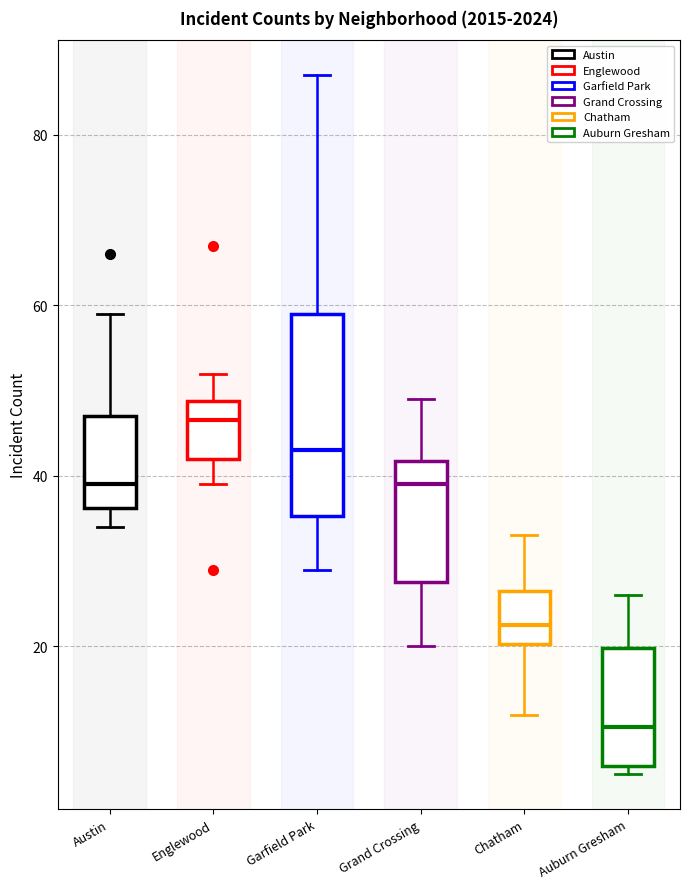

Reading left to right, read every box against the y-axis: the position of its median line, the range the box covers, and the ends of its whiskers. The values are not printed on the chart, so give them approximately, as read against the axis.

Austin: median 40, box 36 to 48, whiskers 34 to 60
Englewood: median 46, box 42 to 48, whiskers 40 to 52
Garfield Park: median 44, box 36 to 60, whiskers 30 to 88
Grand Crossing: median 40, box 28 to 42, whiskers 20 to 50
Chatham: median 22, box 20 to 26, whiskers 12 to 34
Auburn Gresham: median 10, box 6 to 20, whiskers 6 (just below the box's lower edge) to 26